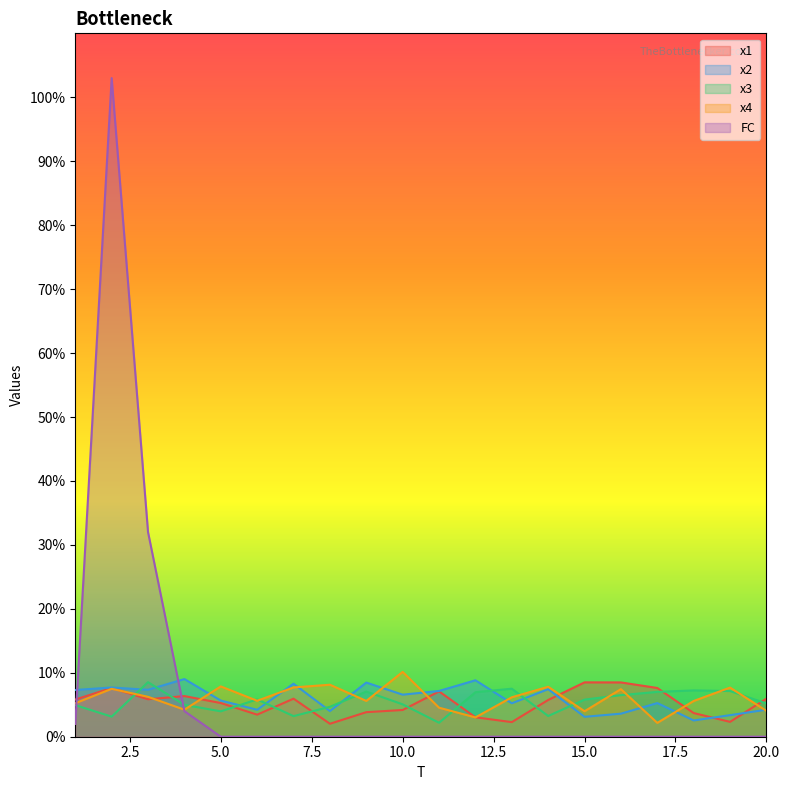

At which category does x3 reach its first local peak?

3